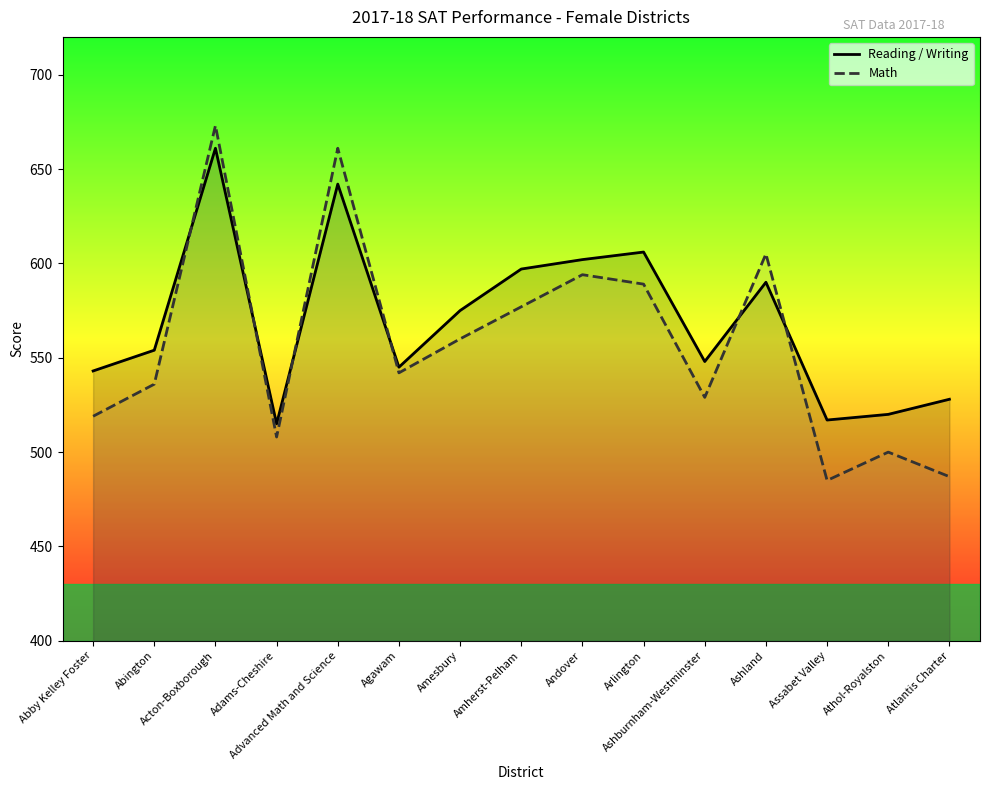

Between Amesbury and Abby Kelley Foster, which is larger?

Amesbury